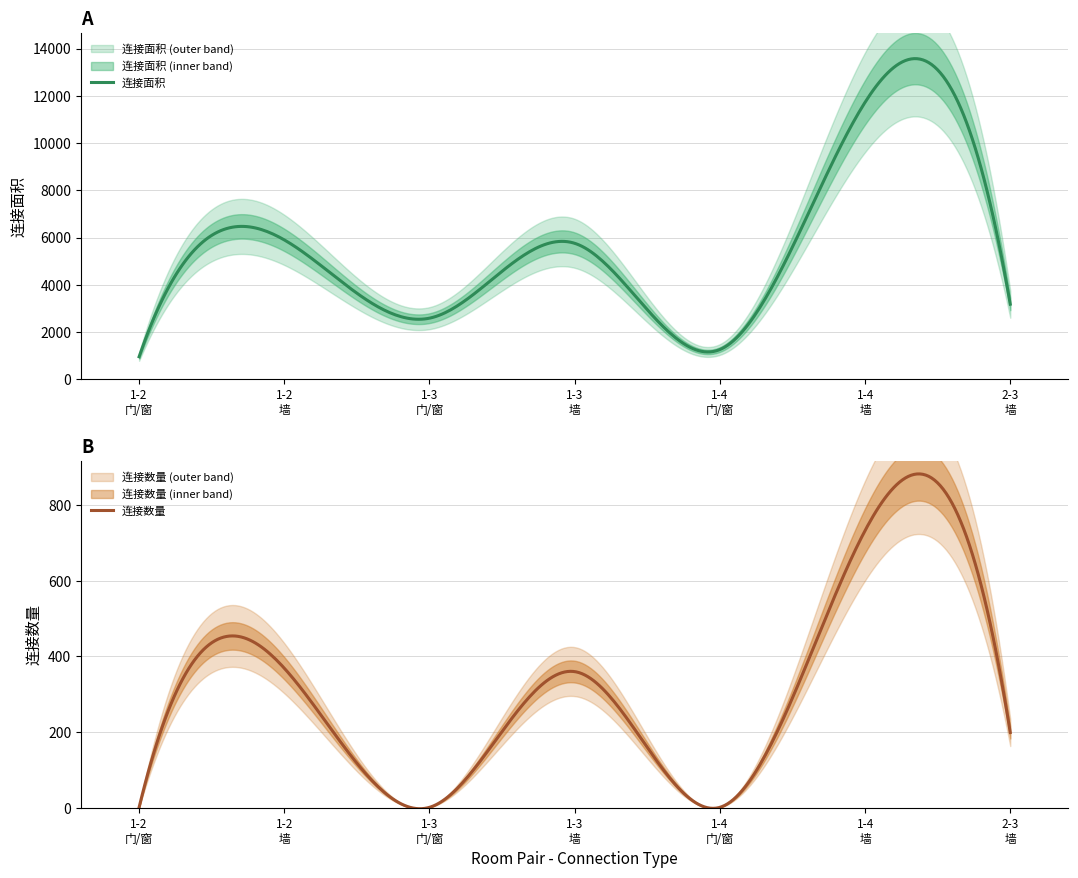

Is the value of 连接数量 at 1-2 greater than the value of 连接面积 at 1-4?

No